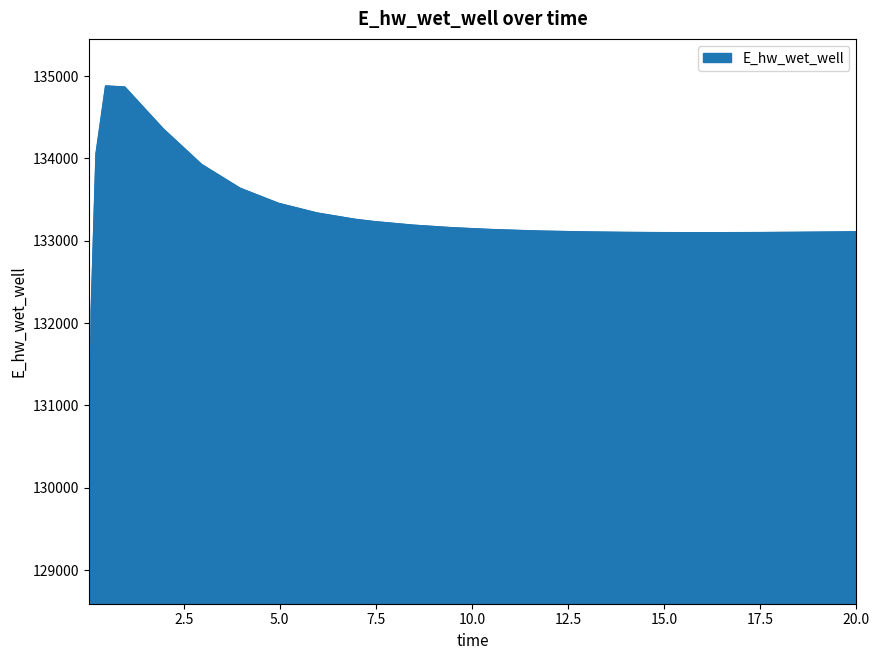

What is the difference between the maximum and minimum values?

5716.0